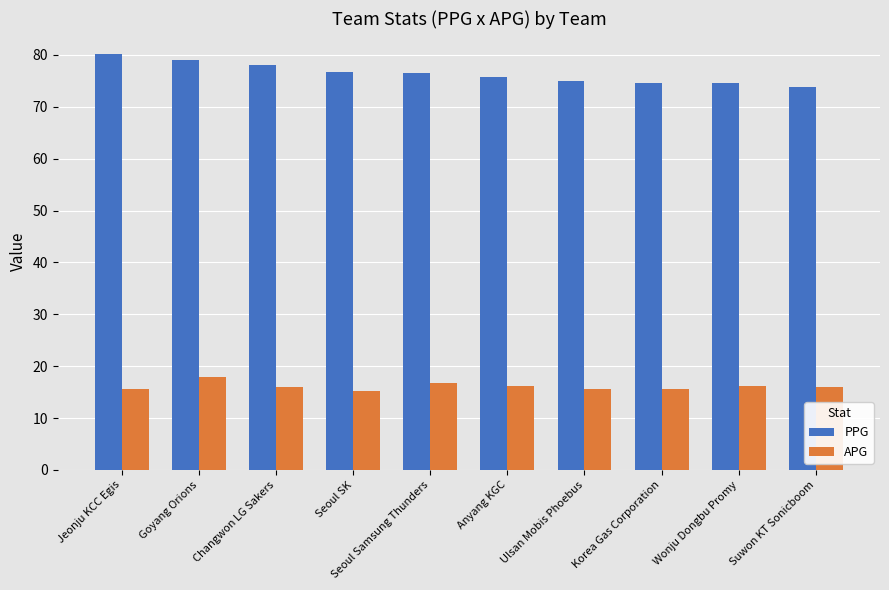

What is the minimum value for PPG?

73.9